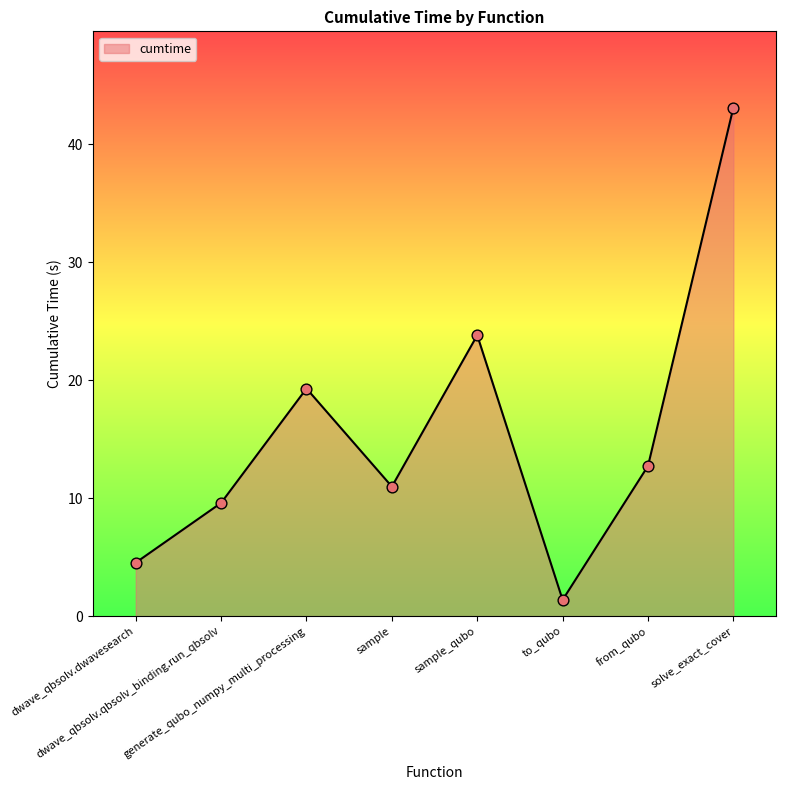

Approximately how many times larger is the value at dwave_qbsolv.qbsolv_binding.run_qbsolv compared to sample?

0.9